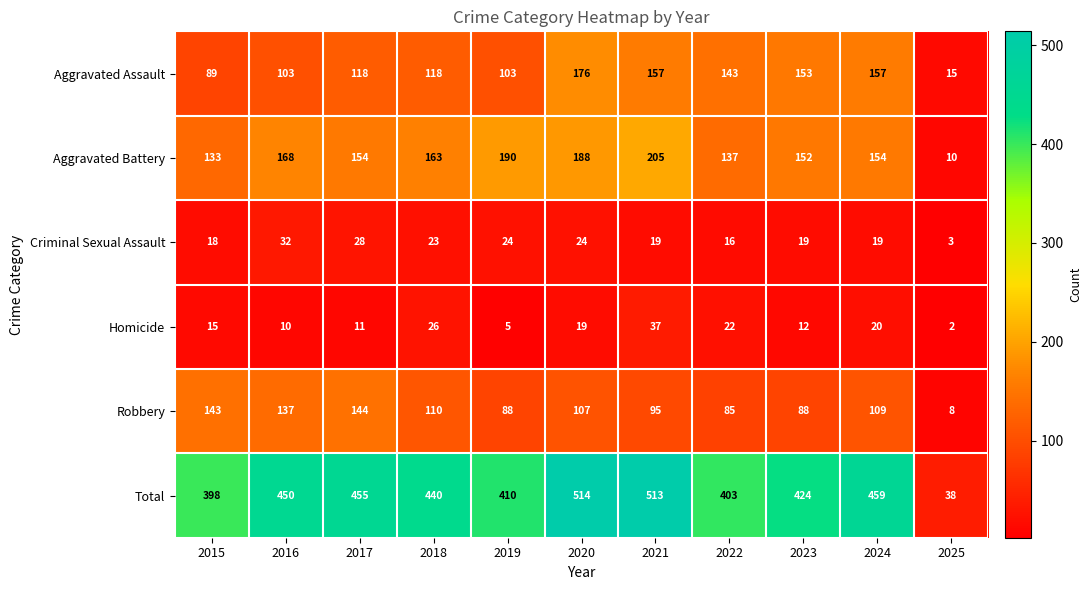

What is the difference between the maximum and minimum values in the Aggravated Battery series?

195